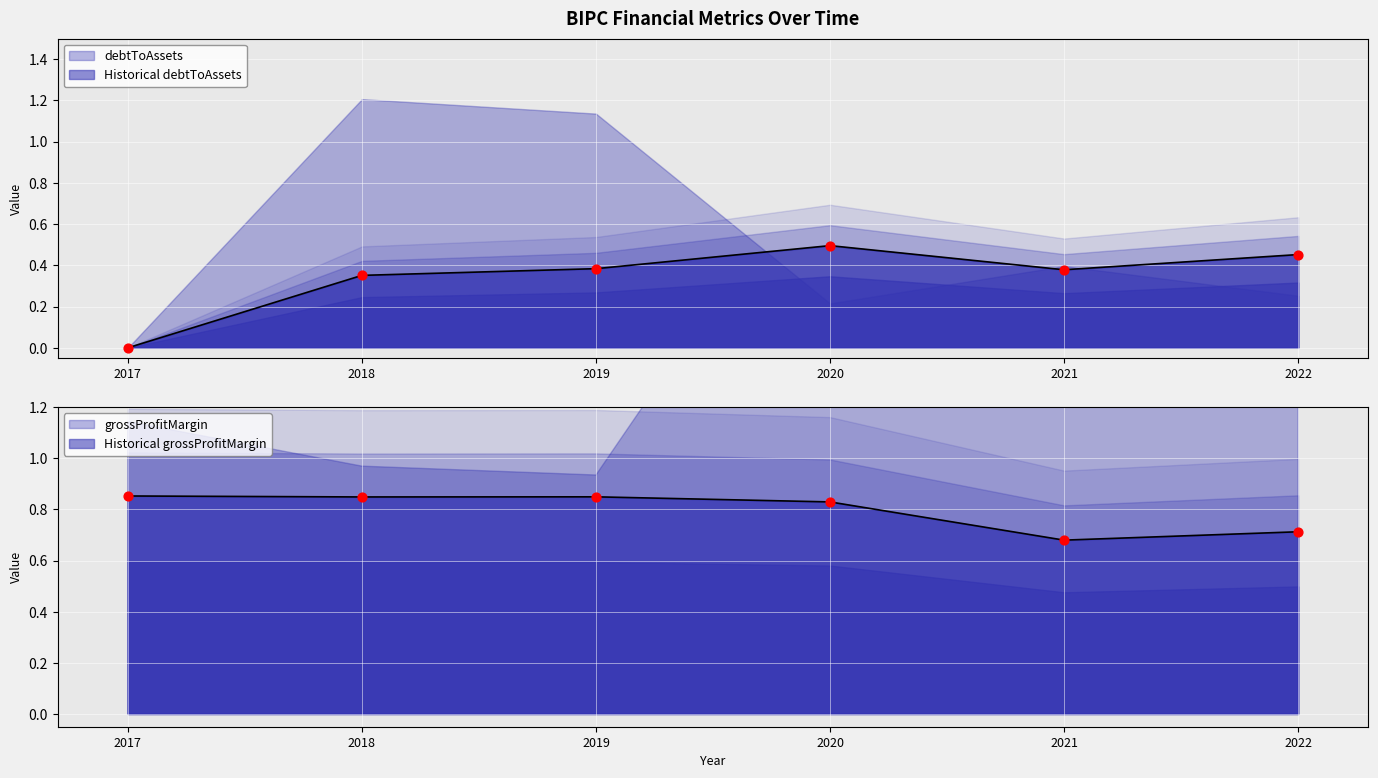

Which series has the largest Y range (max minus min)?

debtToAssets (line)